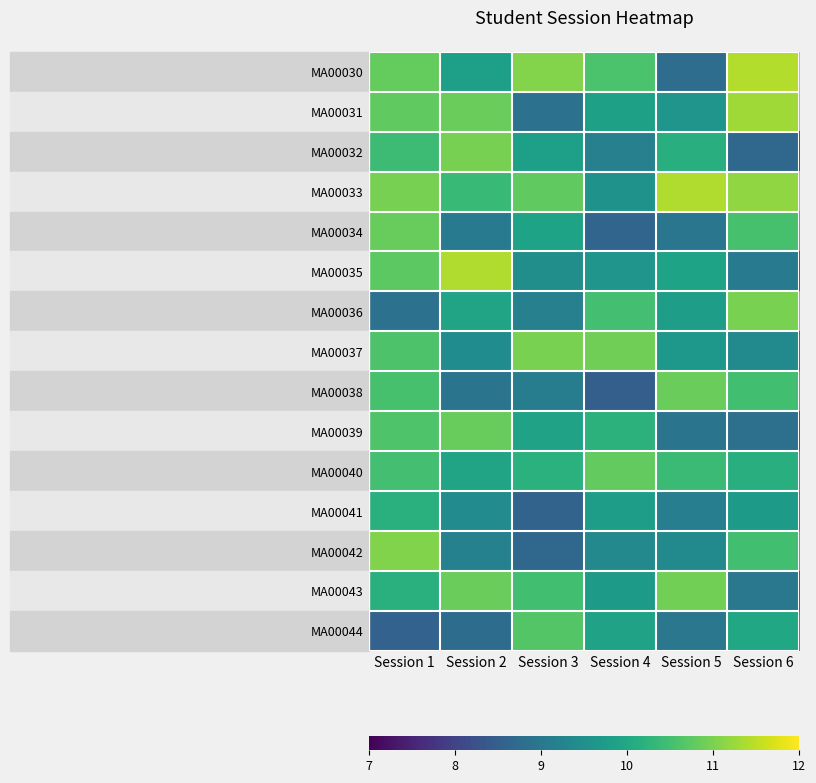

Count the number of data series in this chart.

15